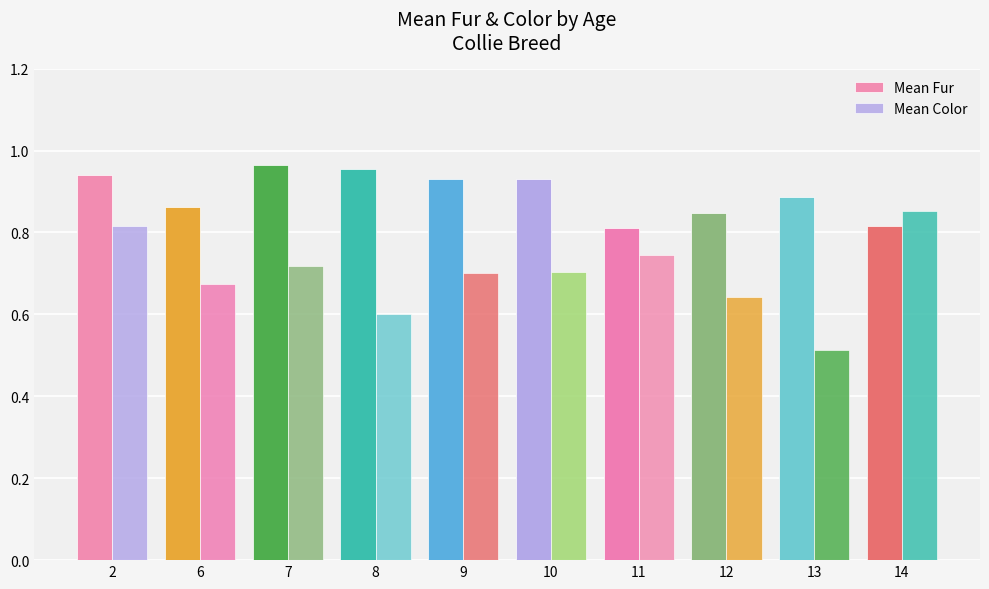

How many series are shown in this chart?

2